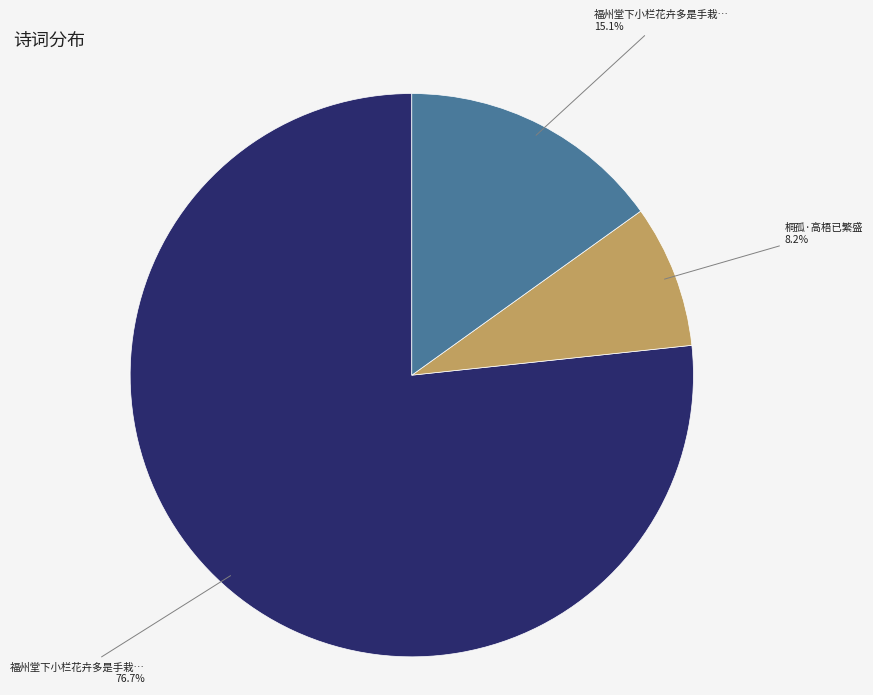

Is there a majority slice in this chart?

Yes